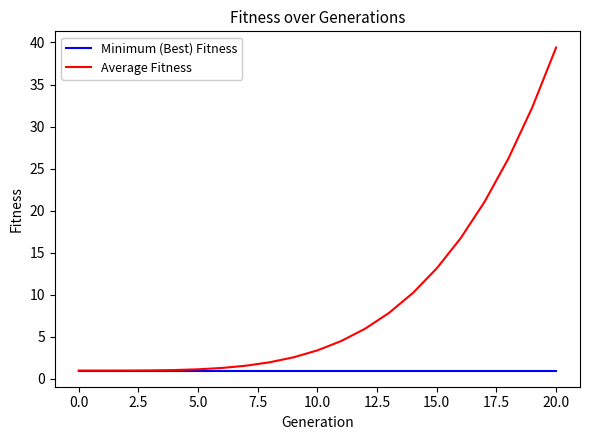

Does the chart display data point markers on the line(s)?

No